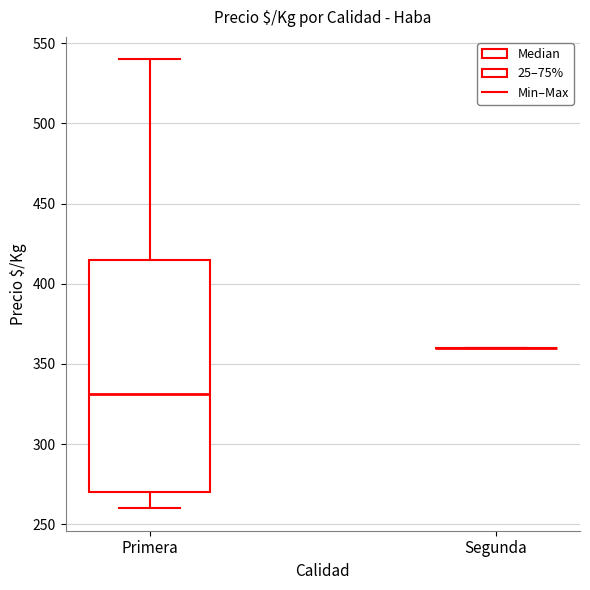

Reading left to right, read every box against the y-axis: the position of its median line, the range the box covers, and the ends of its whiskers. The values are not printed on the chart, so give them approximately, as read against the axis.

Primera: median 330, box 270 to 415, whiskers 260 to 540
Segunda: box collapsed to a line at 360, whiskers 360 to 360